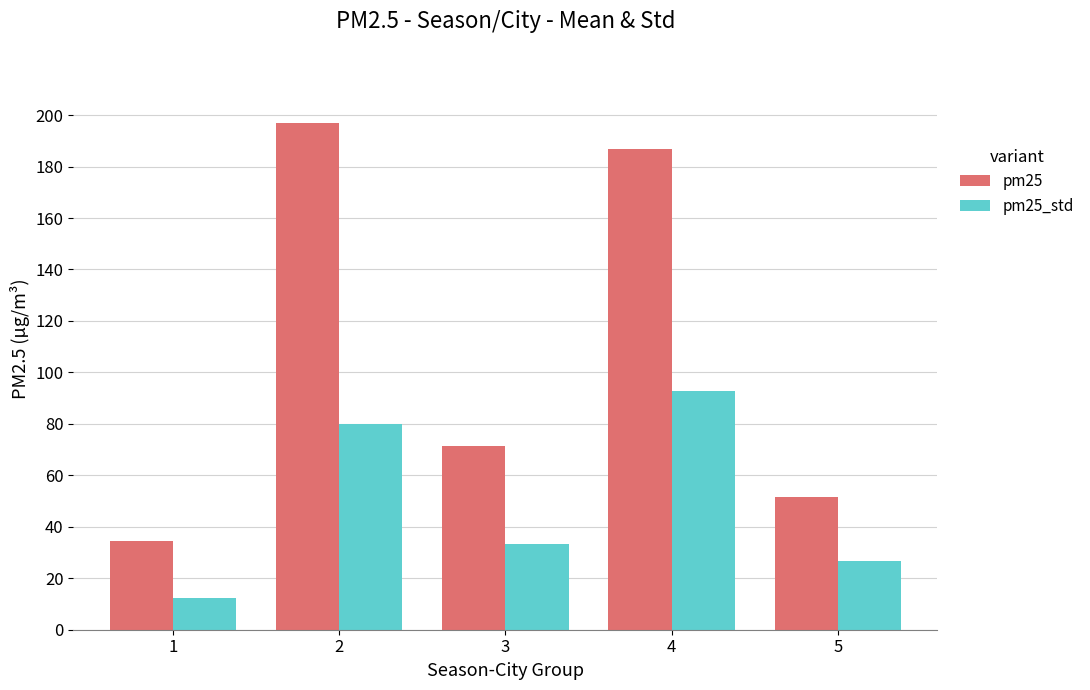

What is the difference between the pm25_std values at 4 and 1?

80.7